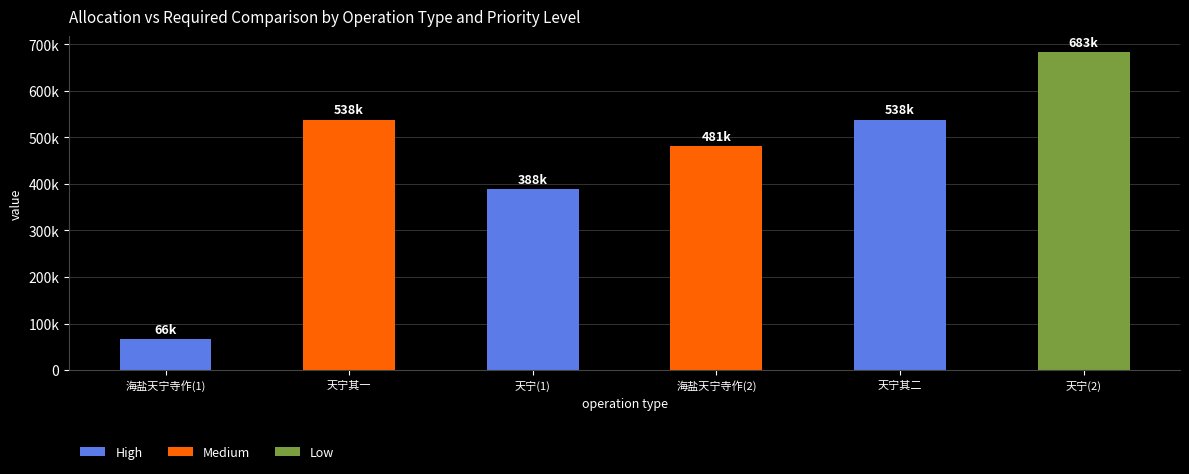

Does the chart contain any negative values?

No